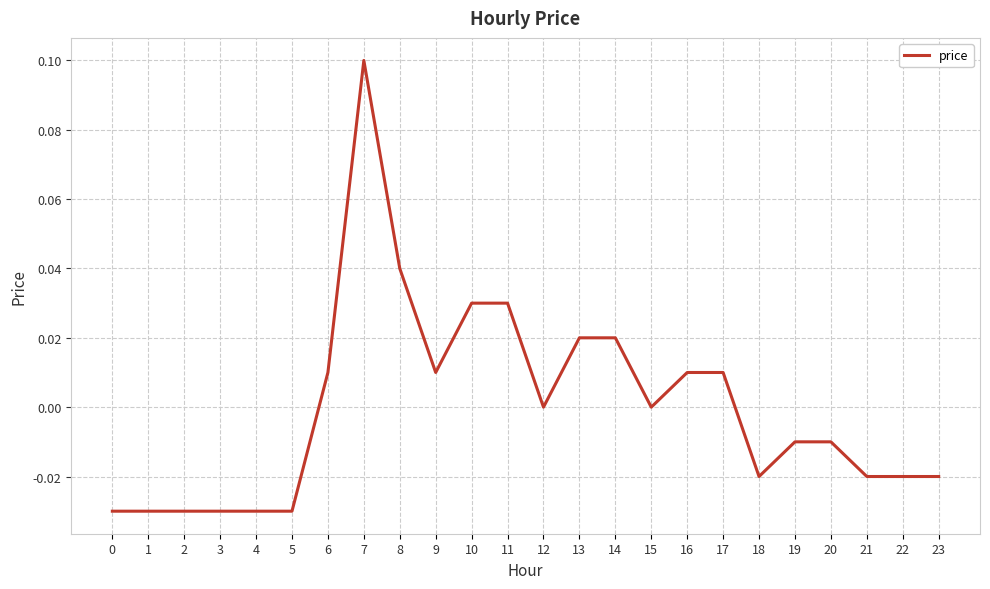

The value at 20 is -0.0. True or false?

True